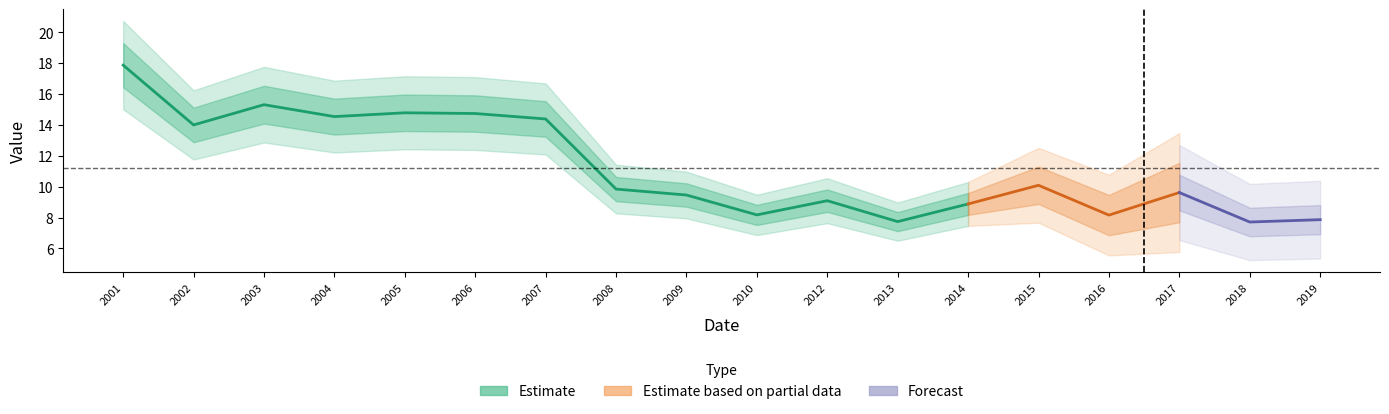

The value at 2008-06-15 is 2.3. True or false?

False